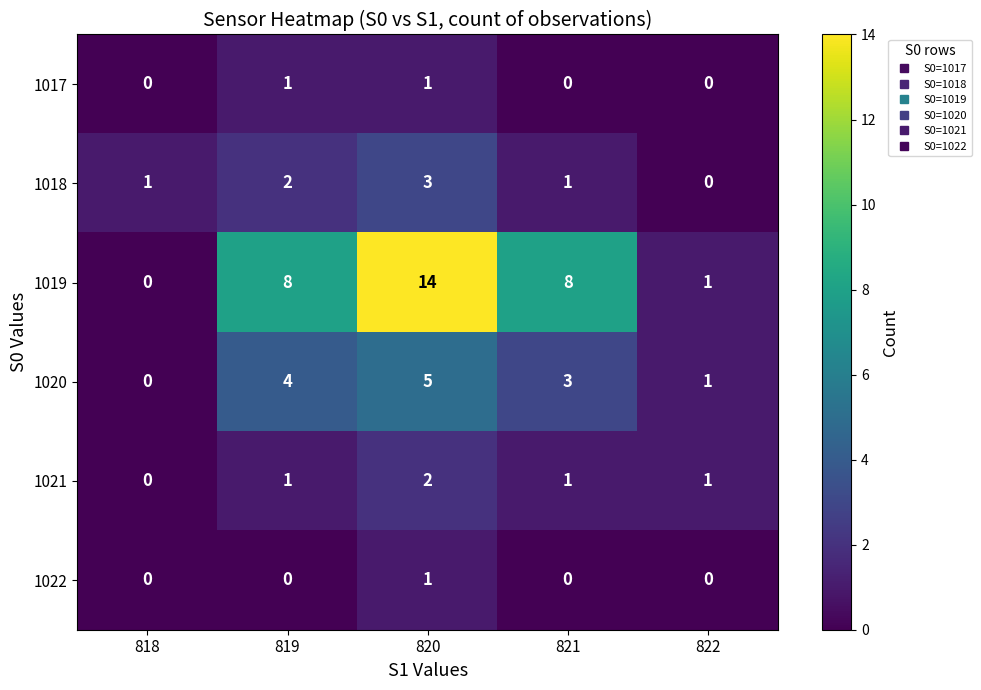

At which category is the sum across all series the highest?

820